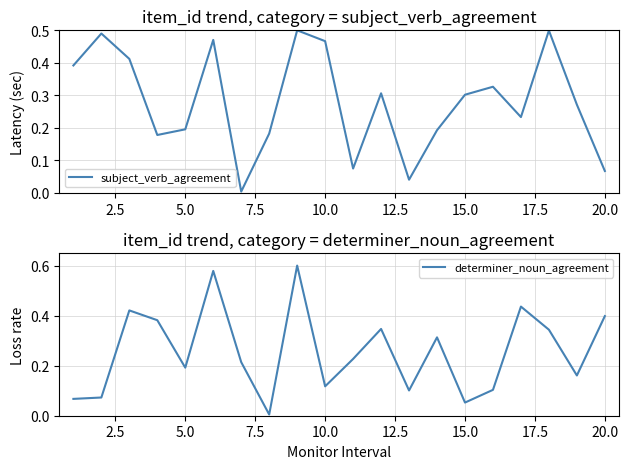

Rank the series by their average value, from lowest to highest.

determiner_noun_agreement, subject_verb_agreement